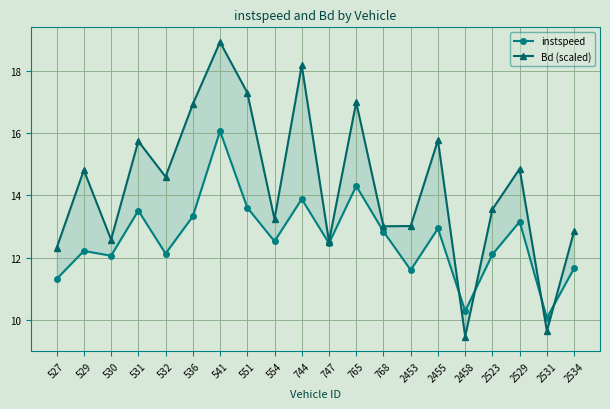

After their last crossing, which series has the higher values: Bd (scaled) or instspeed?

Bd (scaled)